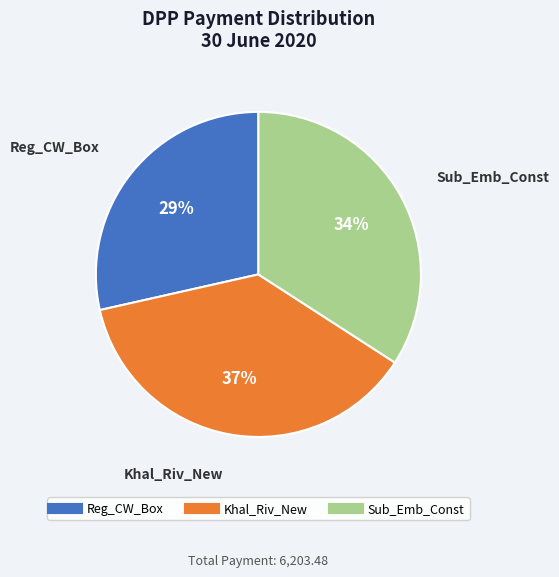

What is the ratio of the value at Sub_Emb_Const to the value at Khal_Riv_New?

0.9